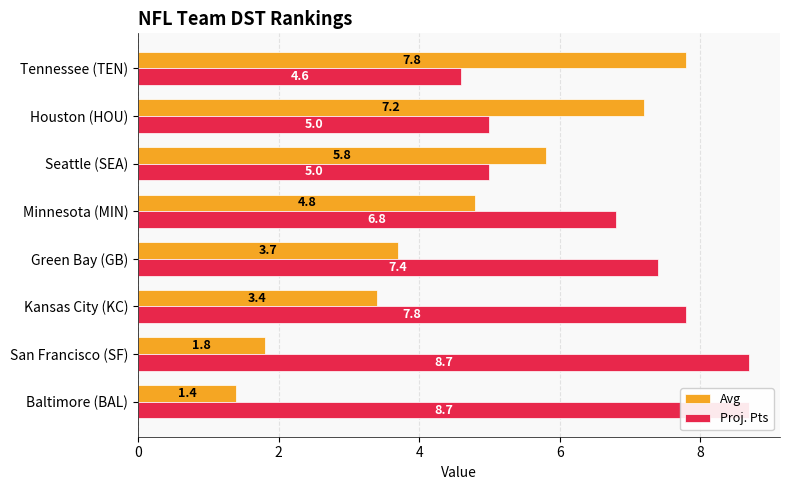

What is the difference between the maximum and minimum values in the Proj. Pts series?

4.1